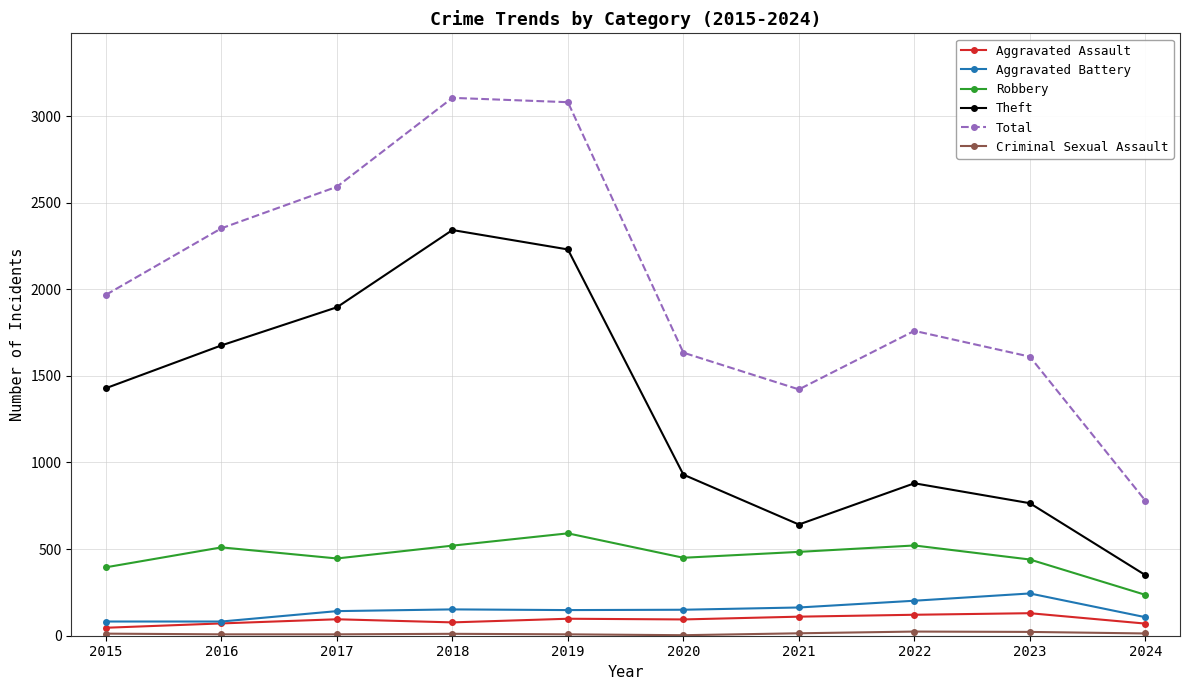

Is the value of Aggravated Assault at 2019 greater than the value of Theft at 2024?

No